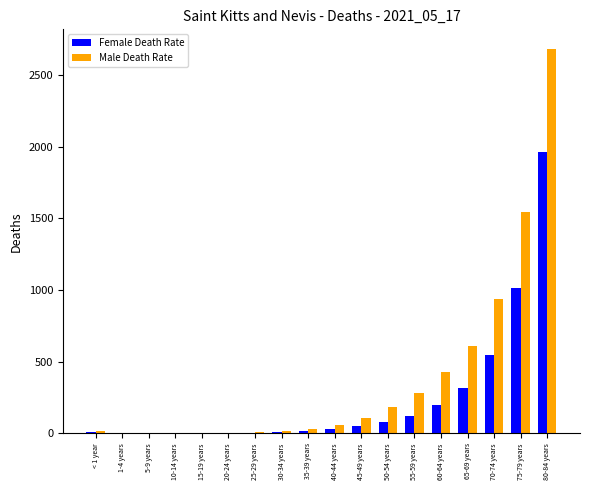

What is the sum of all Male Death Rate values?

6925.3